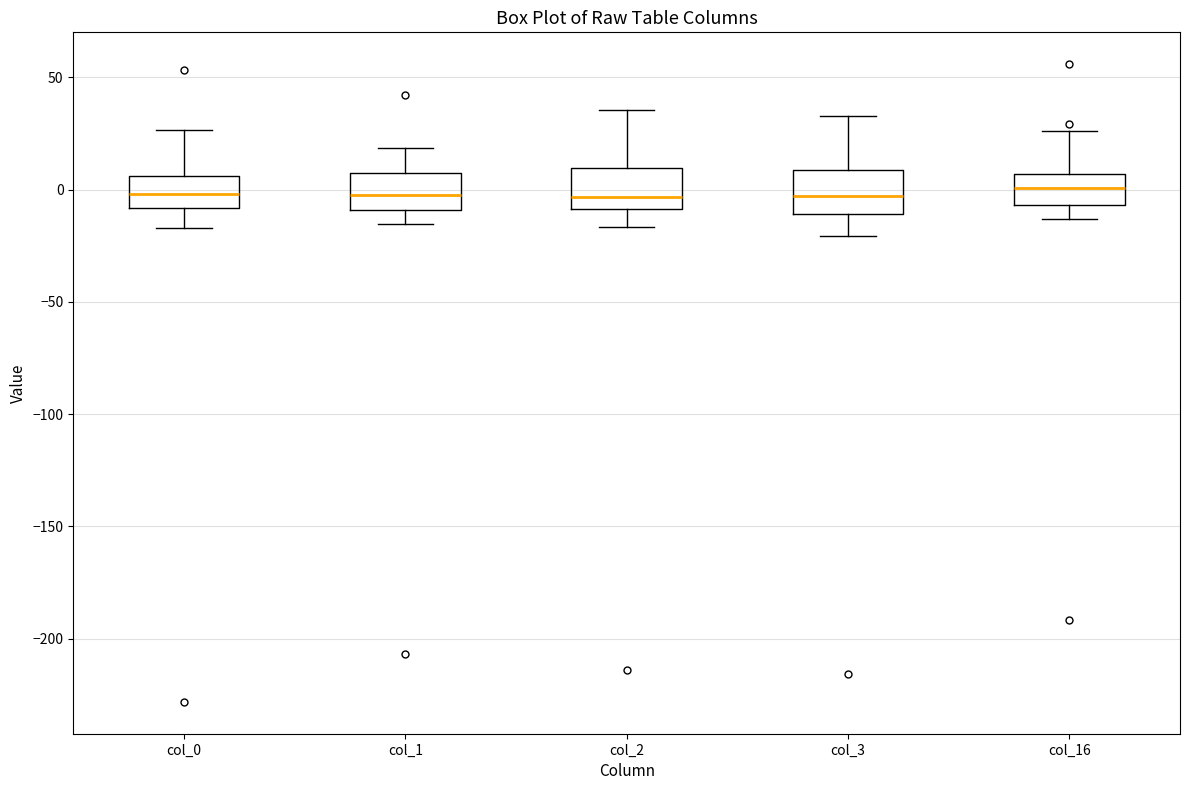

Reading left to right, read every box against the y-axis: the position of its median line, the range the box covers, and the ends of its whiskers. The values are not printed on the chart, so give them approximately, as read against the axis.

col_0: median 0, box -10 to 5, whiskers -15 to 25
col_1: median 0, box -10 to 5, whiskers -15 to 20
col_2: median -5, box -10 to 10, whiskers -15 to 35
col_3: median -5, box -10 to 10, whiskers -20 to 35
col_16: median 0, box -5 to 5, whiskers -15 to 25